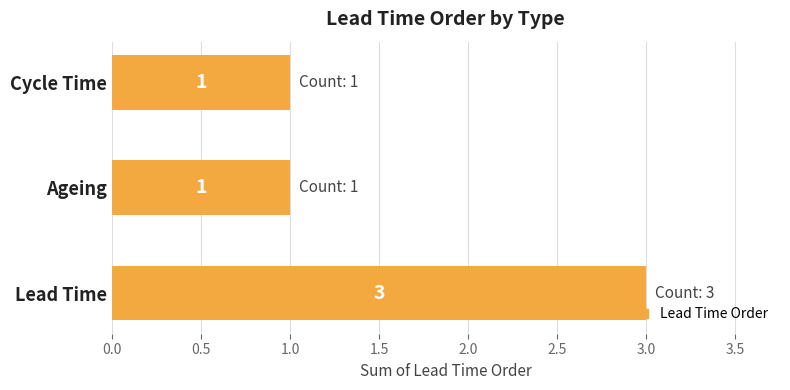

How many categories are shown in the chart?

3